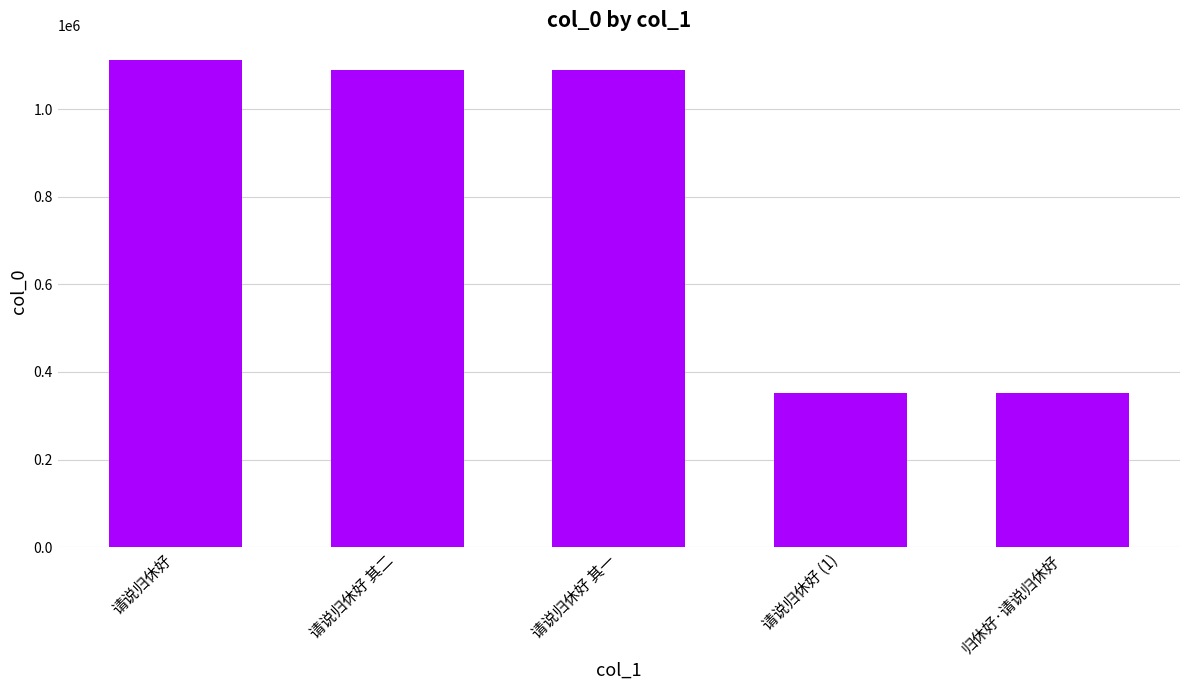

Read the value at 请说归休好 其一.

1089083